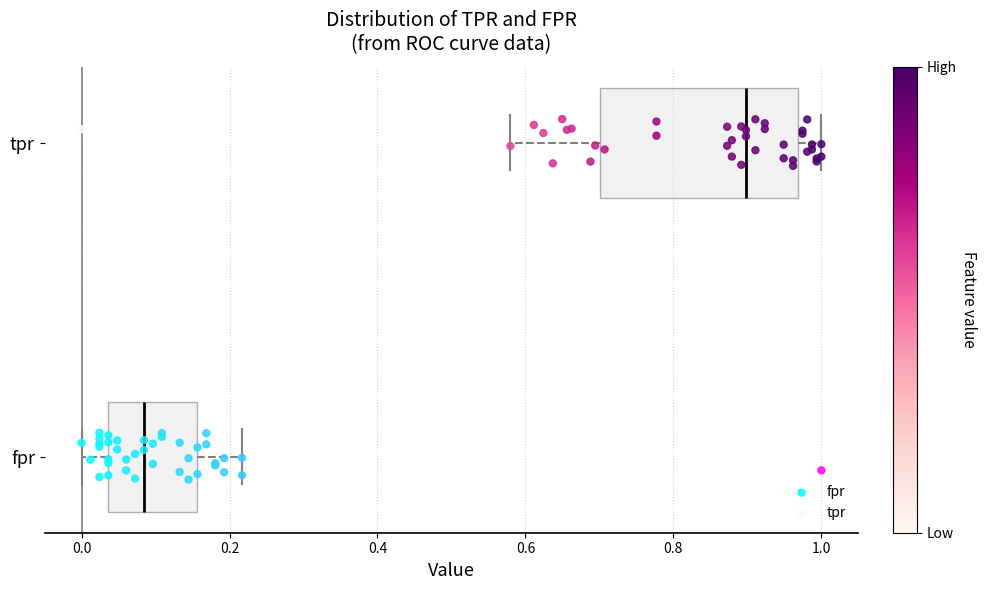

Reading bottom to top, transcribe this box plot: for each box, give where its median line is, the range the box spans, and where its two whiskers end, as read against the x-axis. The values are not printed on the chart, so give them approximately, as read against the axis.

fpr: median 0.08, box 0.04 to 0.16, whiskers 0.00 to 0.22
tpr: median 0.90, box 0.70 to 0.96, whiskers 0.58 to 1.00